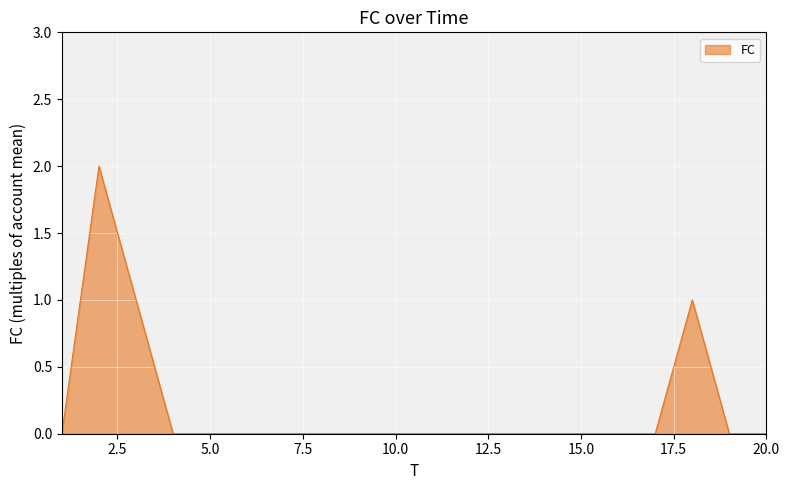

How many values are between 0 and 1?

19